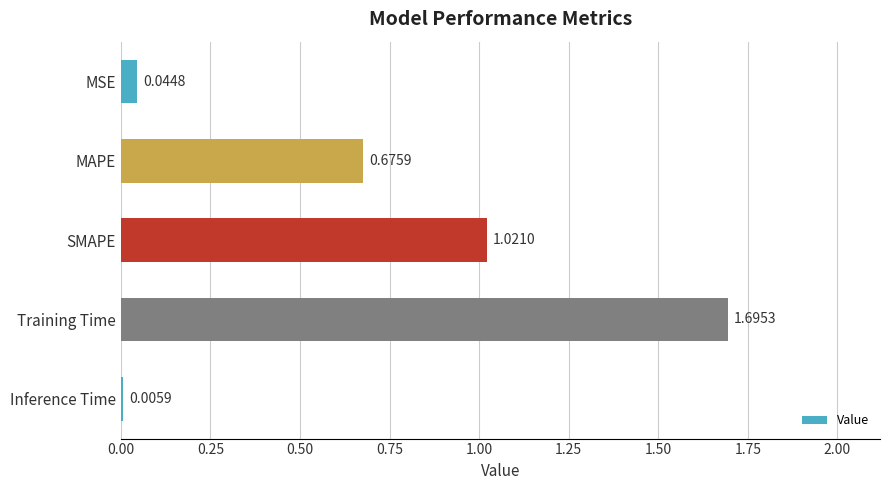

Where is the data nearest to the value 0?

Inference Time